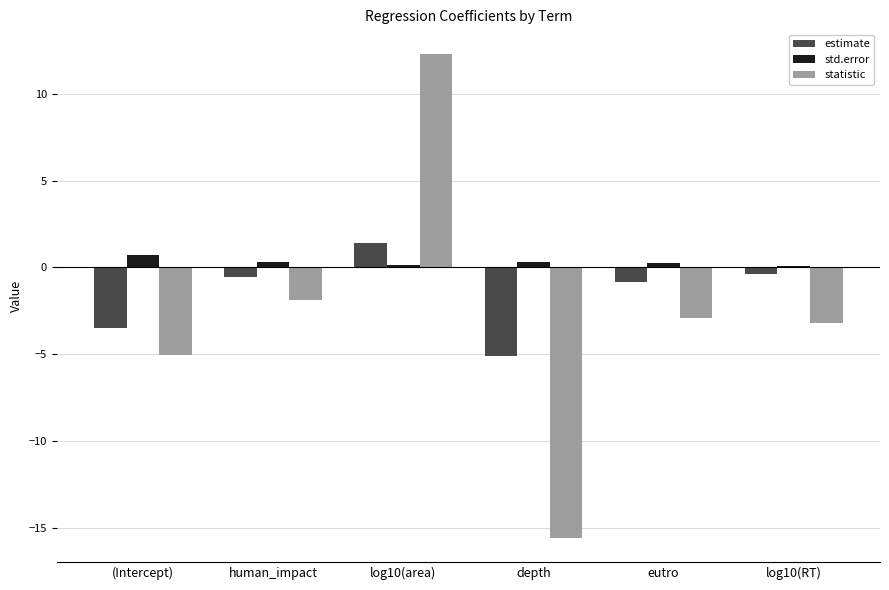

Which series changed the most between (Intercept) and eutro?

estimate